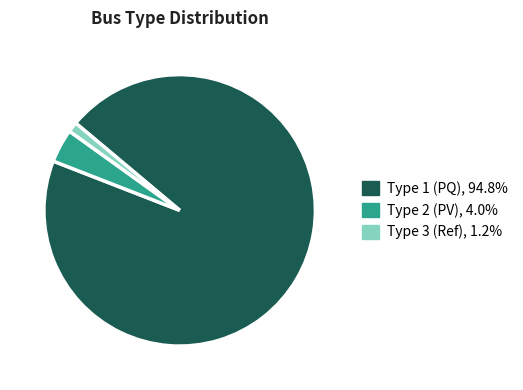

Is there a majority slice in this chart?

Yes